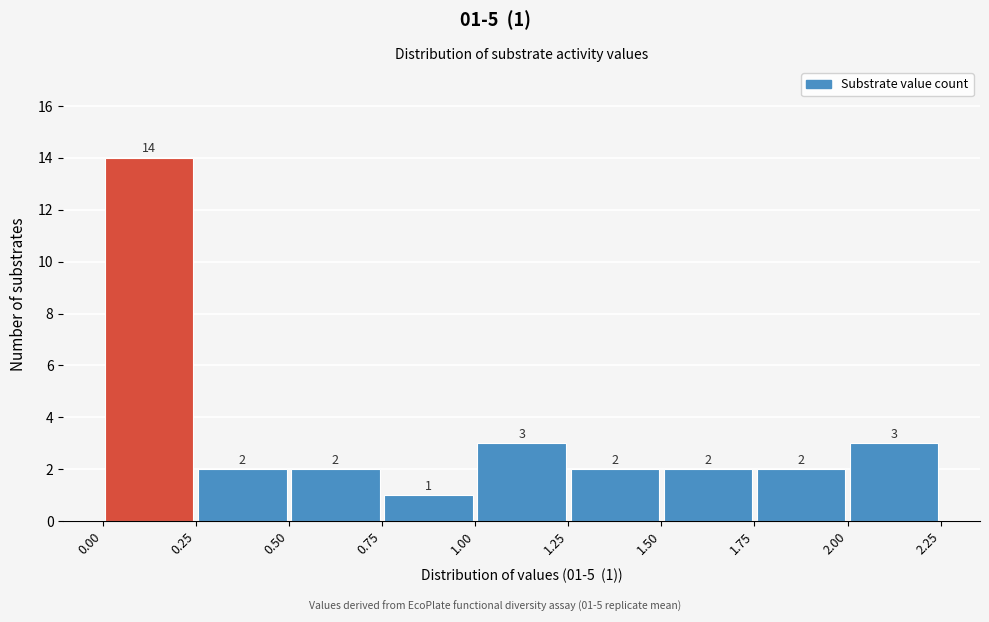

Which range on the x-axis has the tallest bar?

0.00 to 0.25